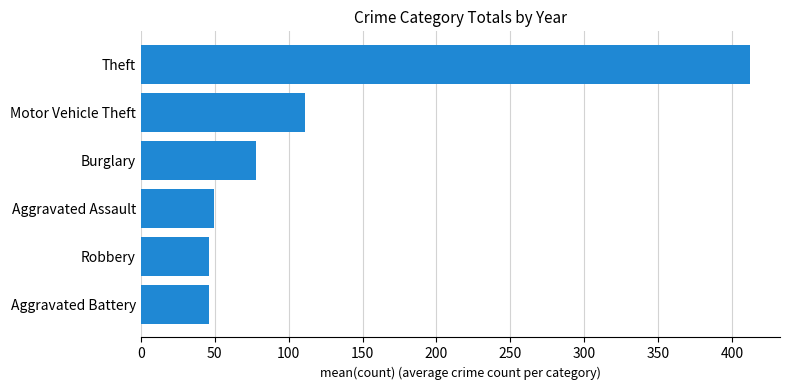

What is the ratio of the value at Motor Vehicle Theft to the value at Burglary?

1.4